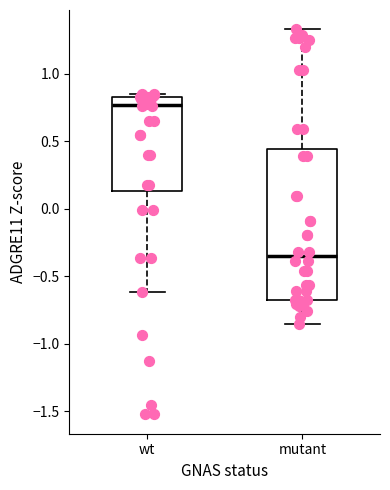

Which box has the lowest median line?

mutant